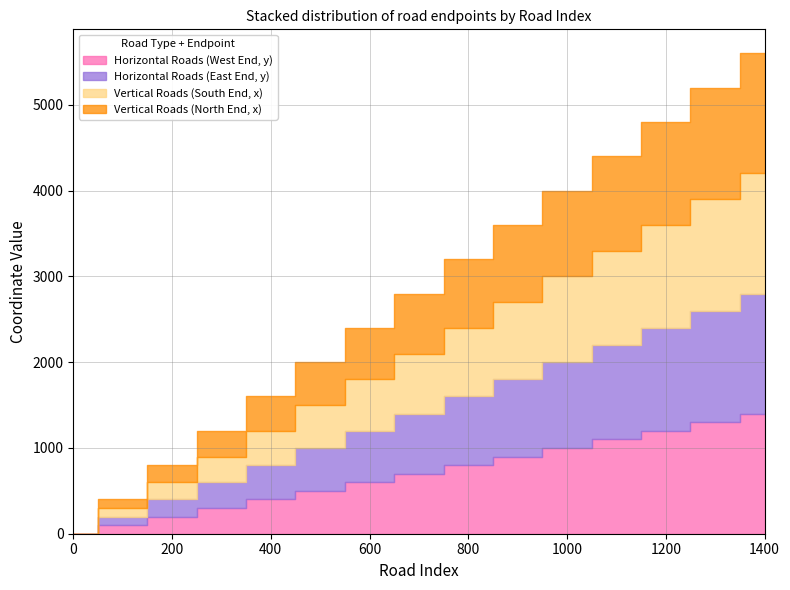

How many lines are shown in the chart?

4